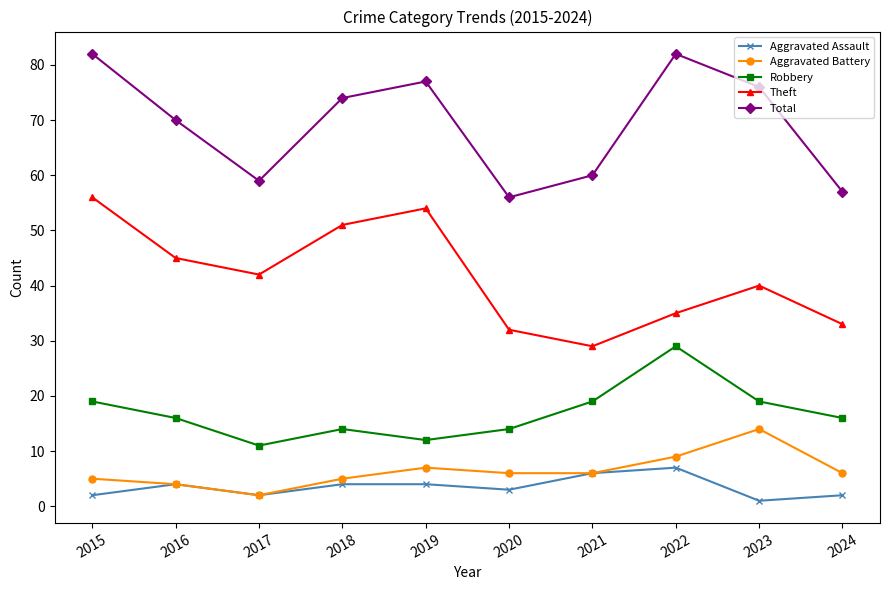

What is the smallest value displayed?

1